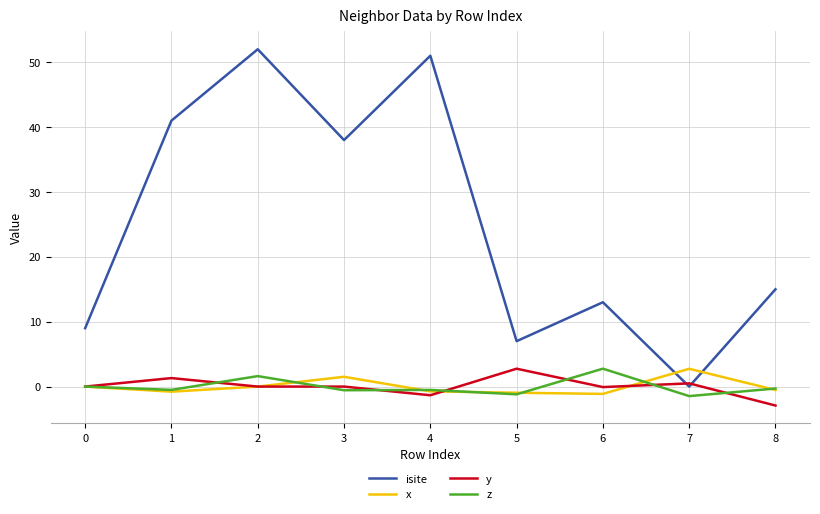

The isite series shows 21.9 at 6. True or false?

False